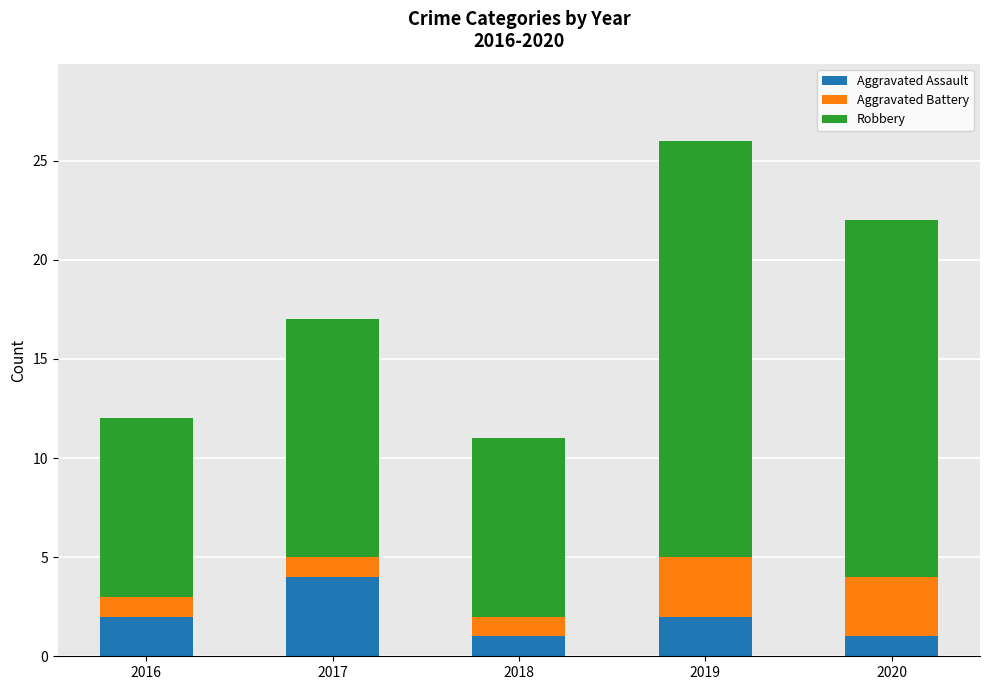

Does the chart contain stacked bars?

Yes